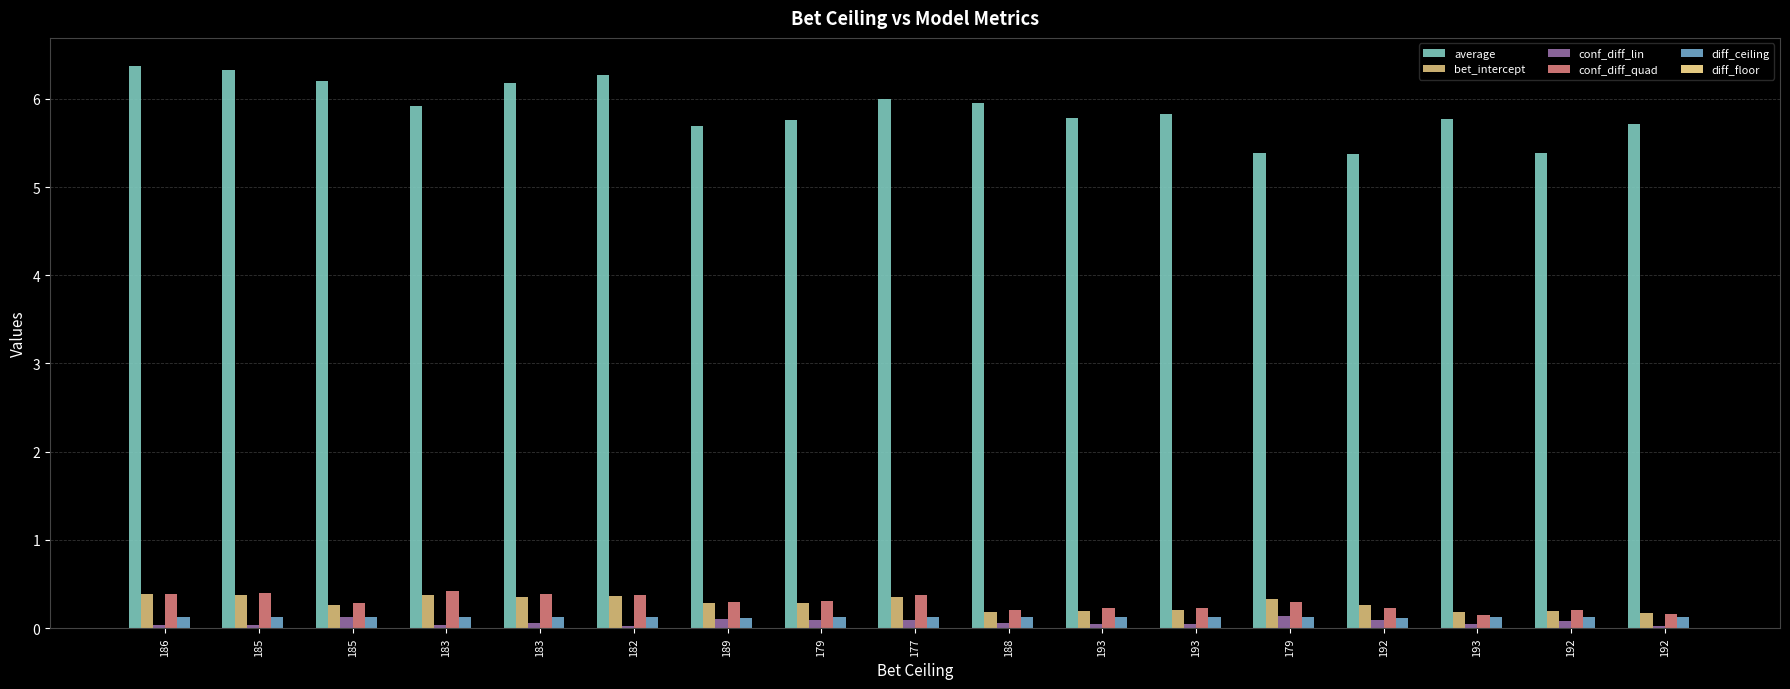

What is the spread (max minus min) of values at 193?

5.8